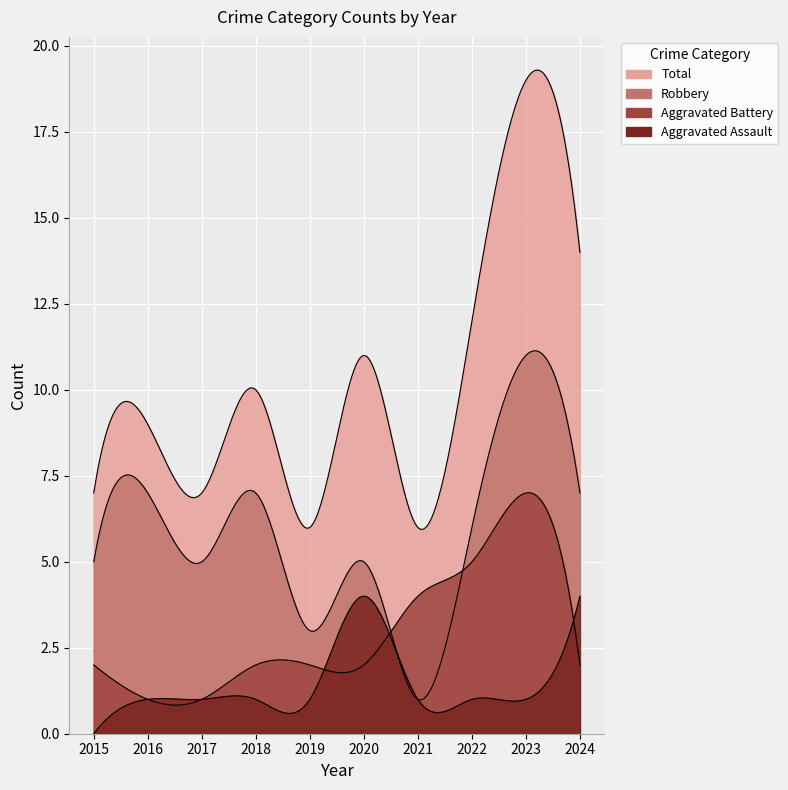

What is the sum of all Aggravated Assault values?

15